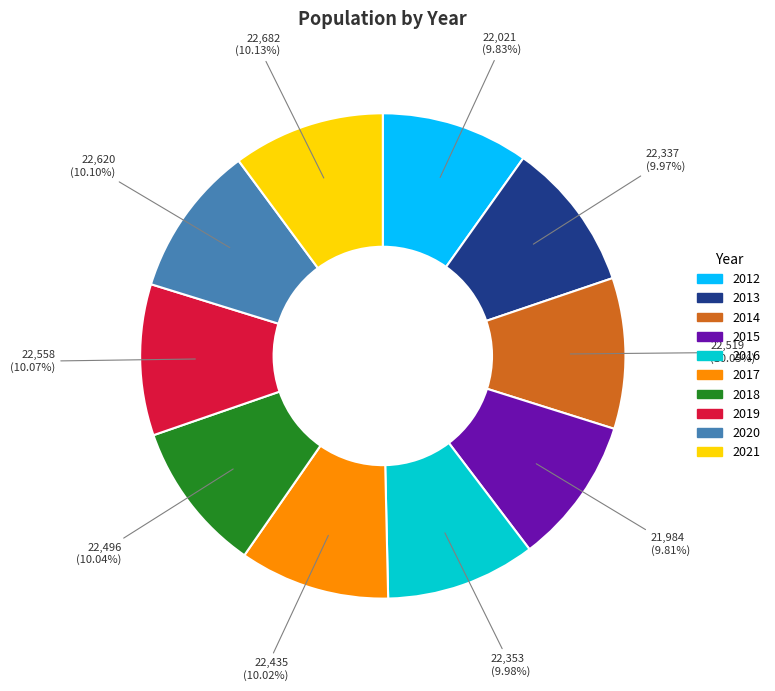

Combined, do 2018 and 2017 account for over 50%?

No